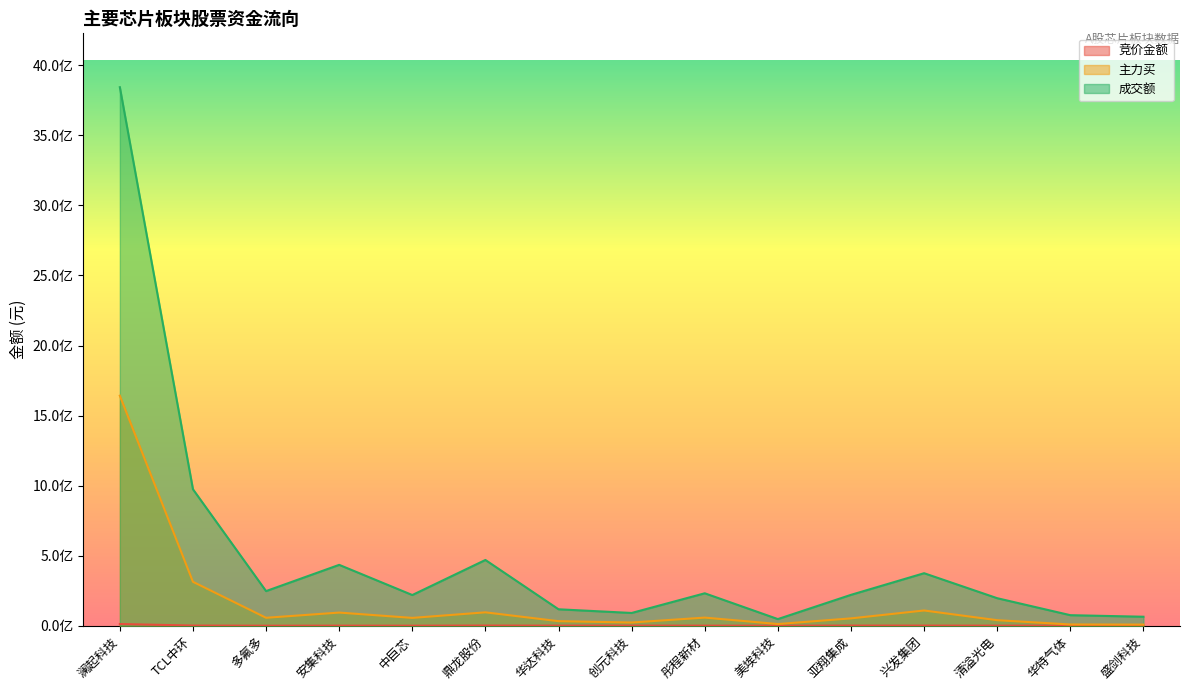

What is the average value of the 主力买 series?

173417015